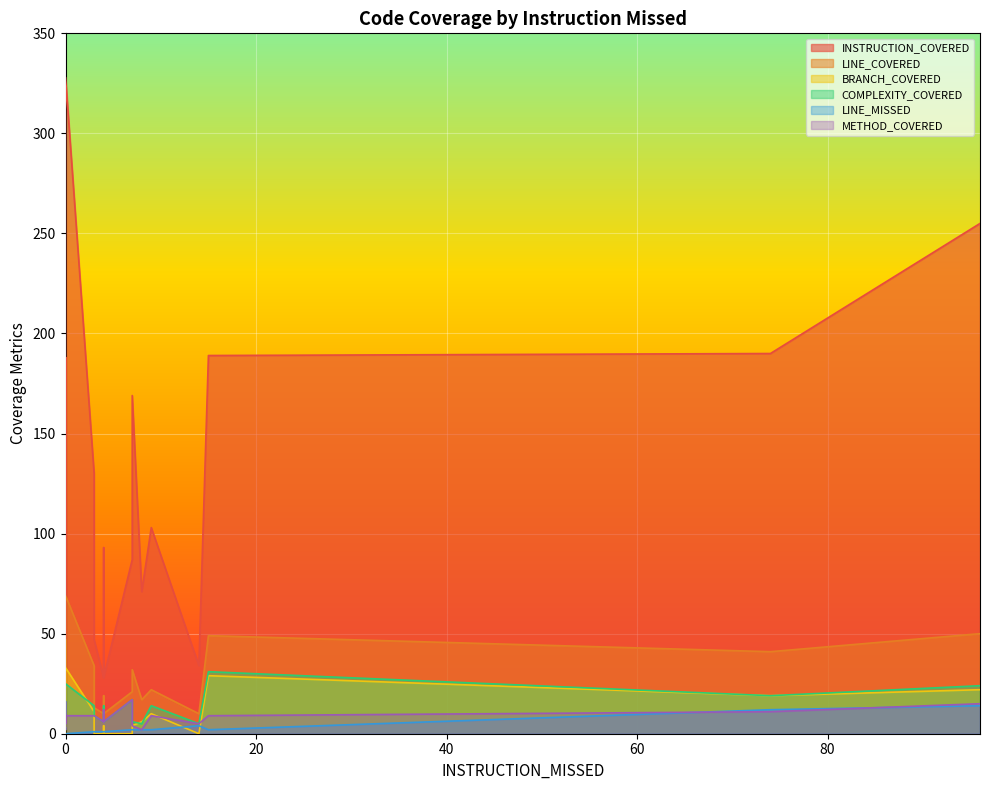

What is the maximum value shown in the chart?

328